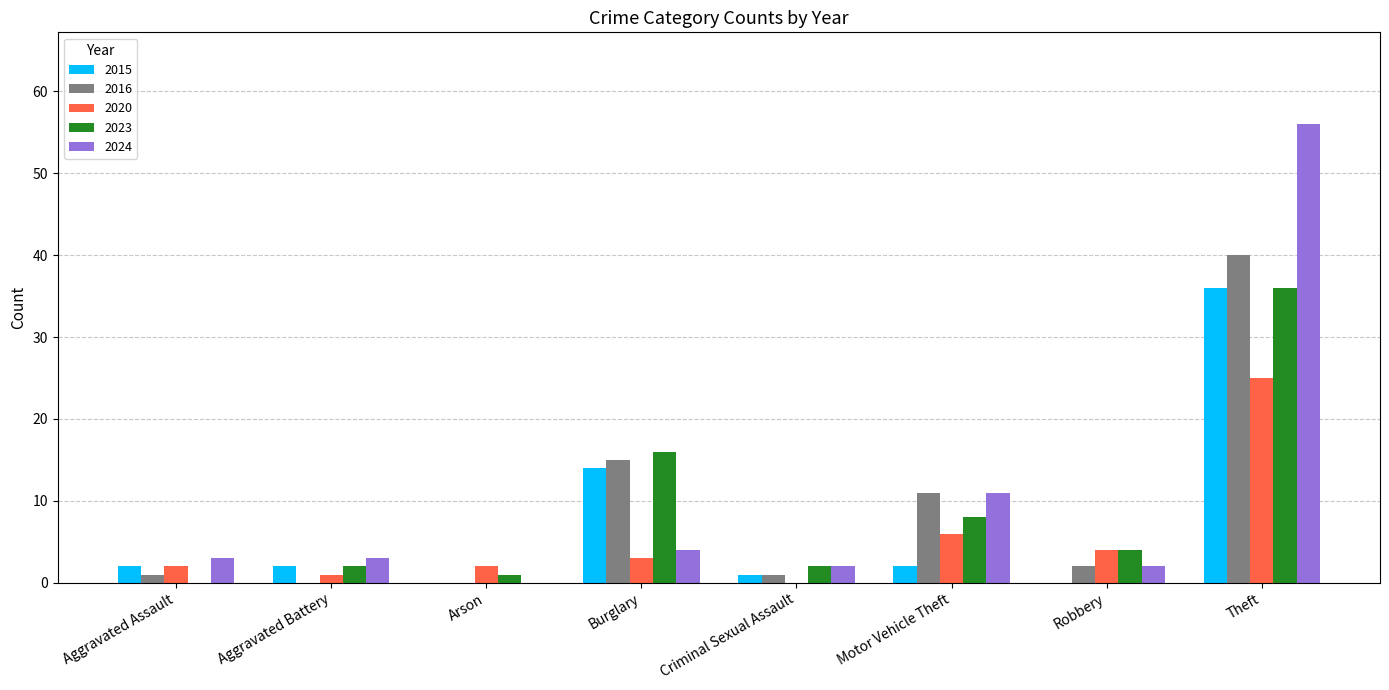

What is the sum of all 2015 values?

57